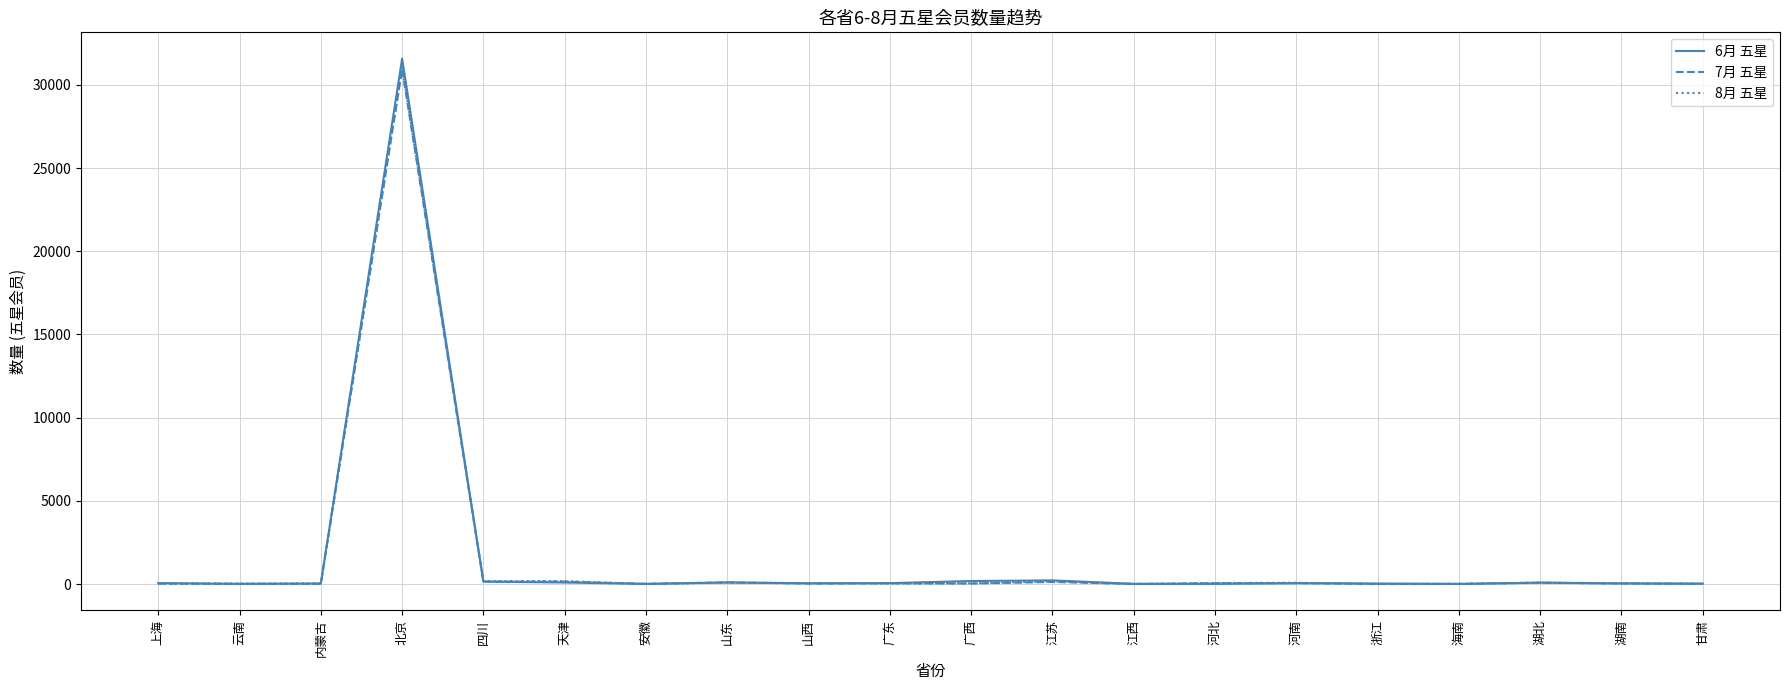

List the series in order of their overall mean, lowest first.

7月 五星, 8月 五星, 6月 五星